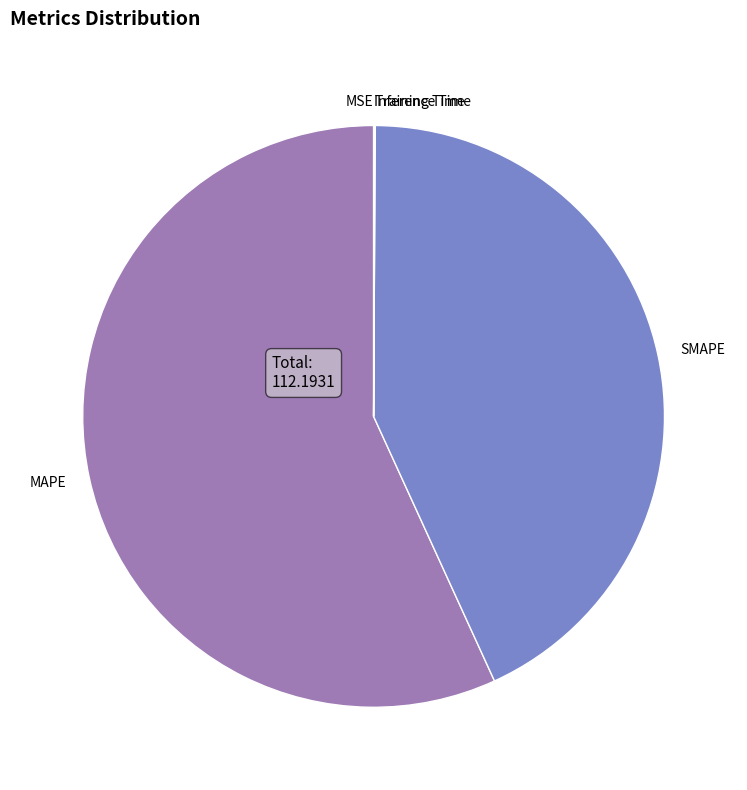

Is it true that SMAPE is 54% of the pie?

False